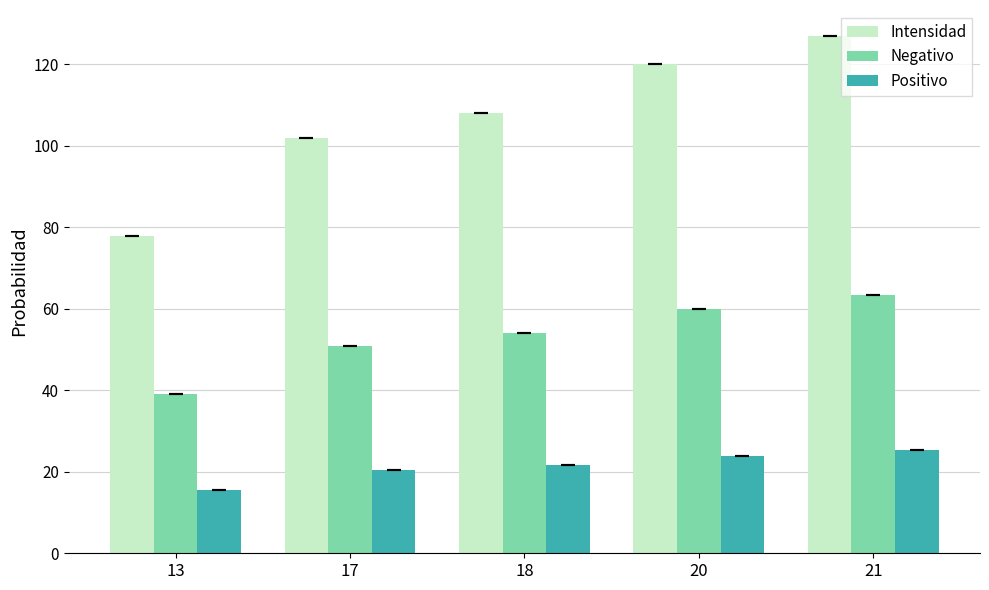

Is the value of Negativo at 17 greater than the value of Positivo at 13?

Yes